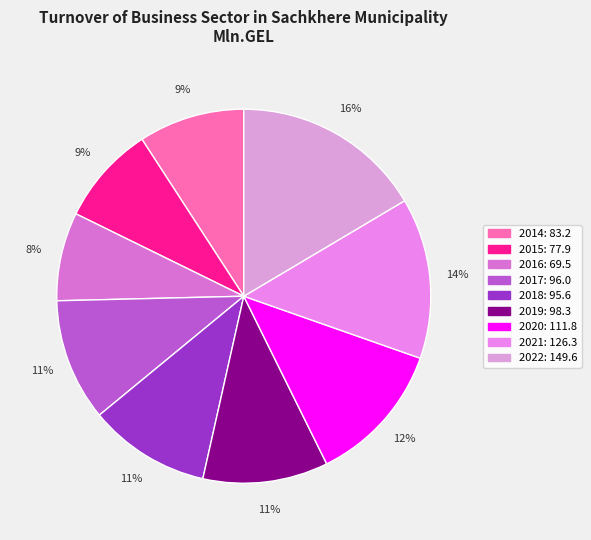

Is there any slice that represents more than half of the pie?

No